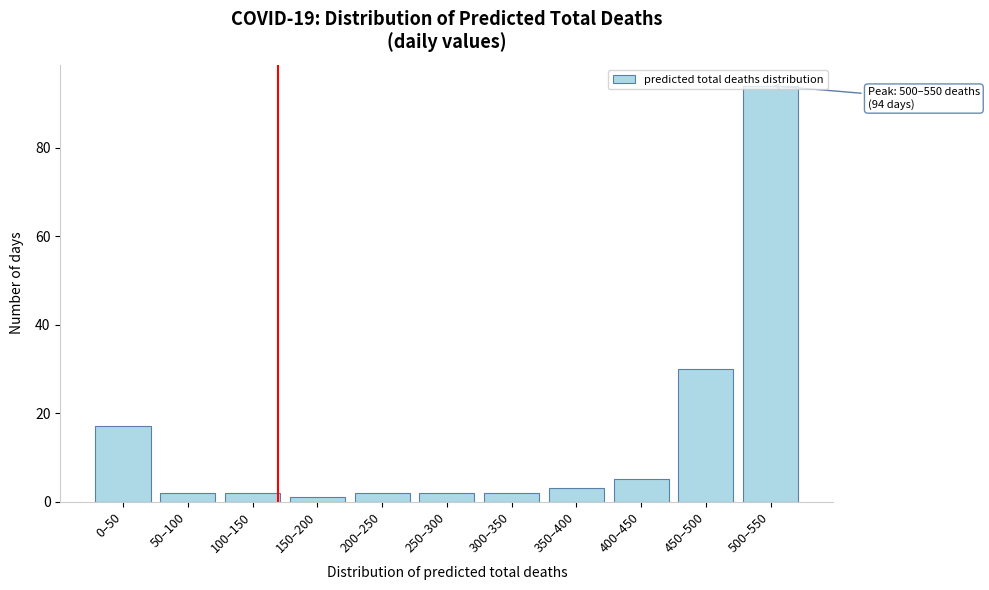

Approximately how many times larger is the value at 500–550 compared to 450–500?

3.1